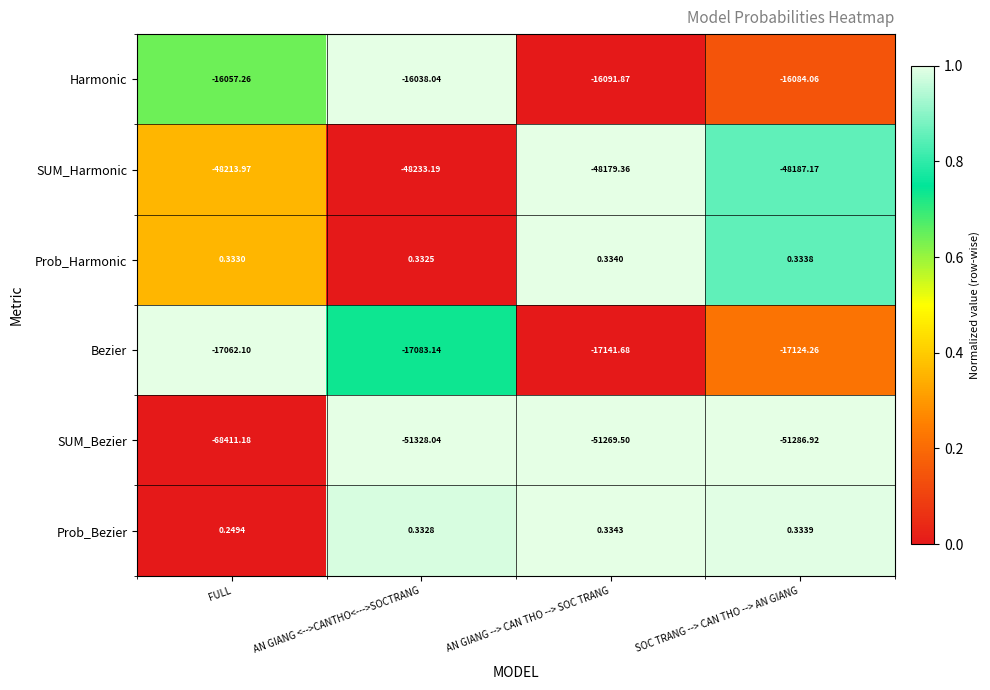

Which category has the lowest value across all series?

FULL